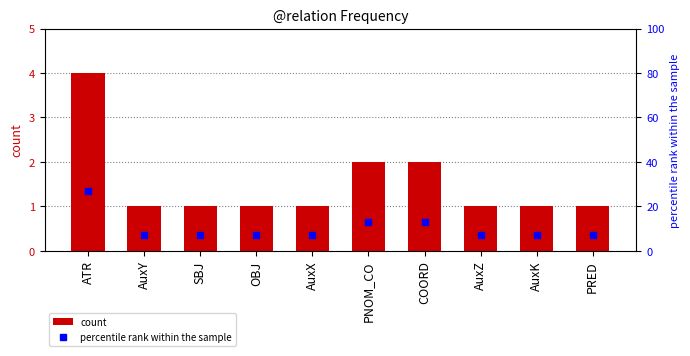

Reading left to right, what are all the values shown in this chart?

count: 4	1	1	1	1	2	2	1	1	1
percentile rank within the sample: 27	7	7	7	7	13	13	7	7	7